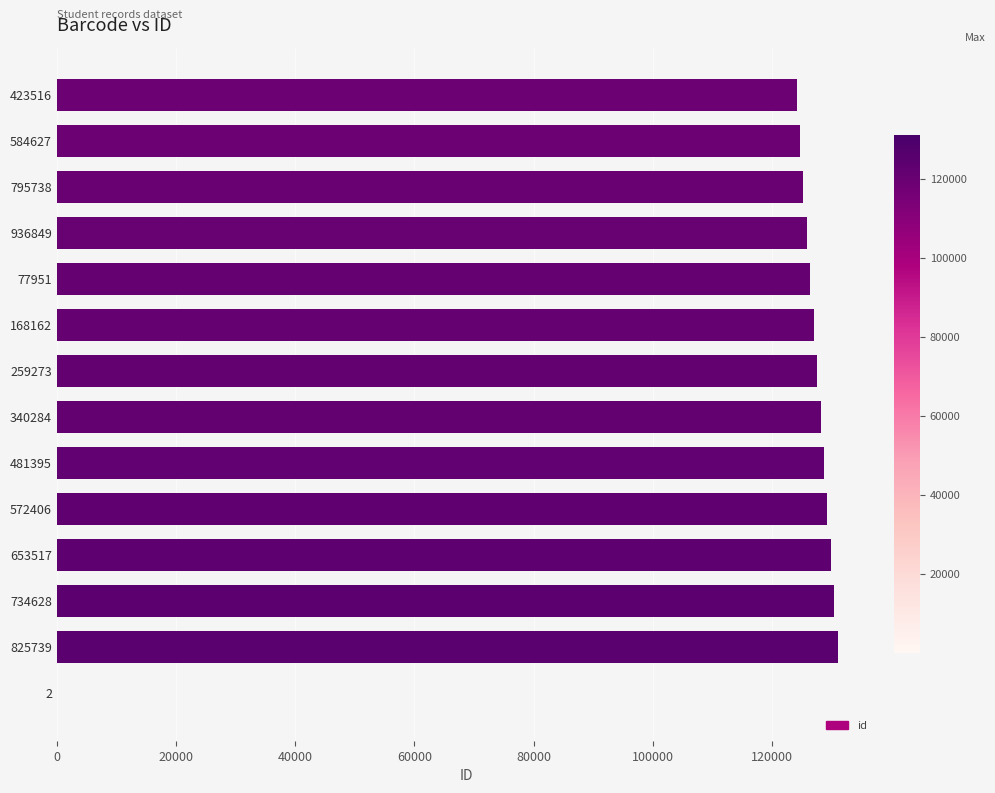

What is the sum of all values?

1658336